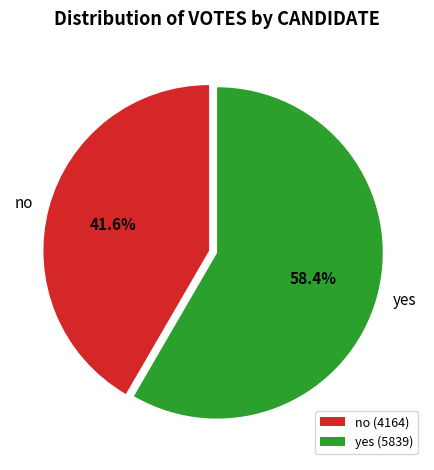

Is it true that no is 42% of the pie?

True